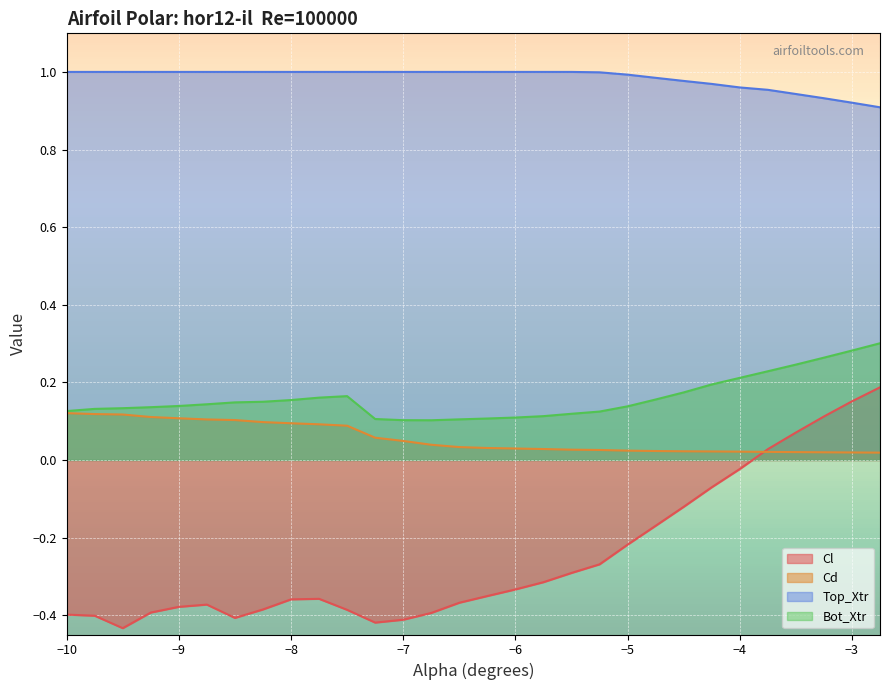

Which series has the widest spread of values?

Cl